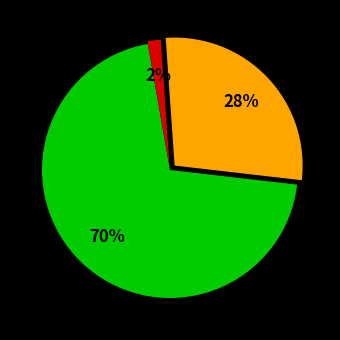

Is there a majority slice in this chart?

Yes